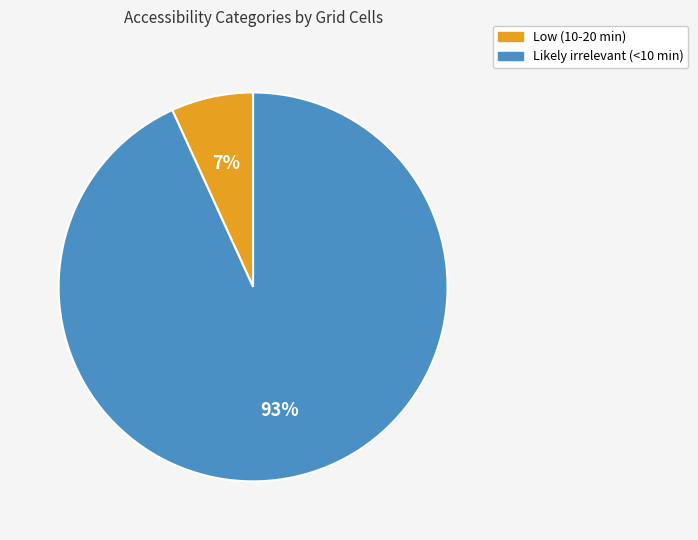

Is it true that Low (10-20 min) is 7% of the pie?

True